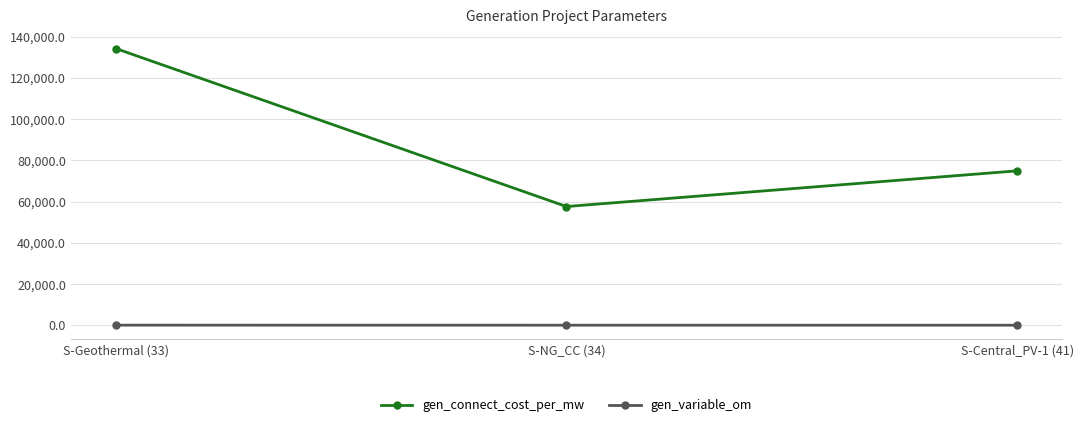

At which label does gen_connect_cost_per_mw first exceed 74881?

S-Geothermal (33)